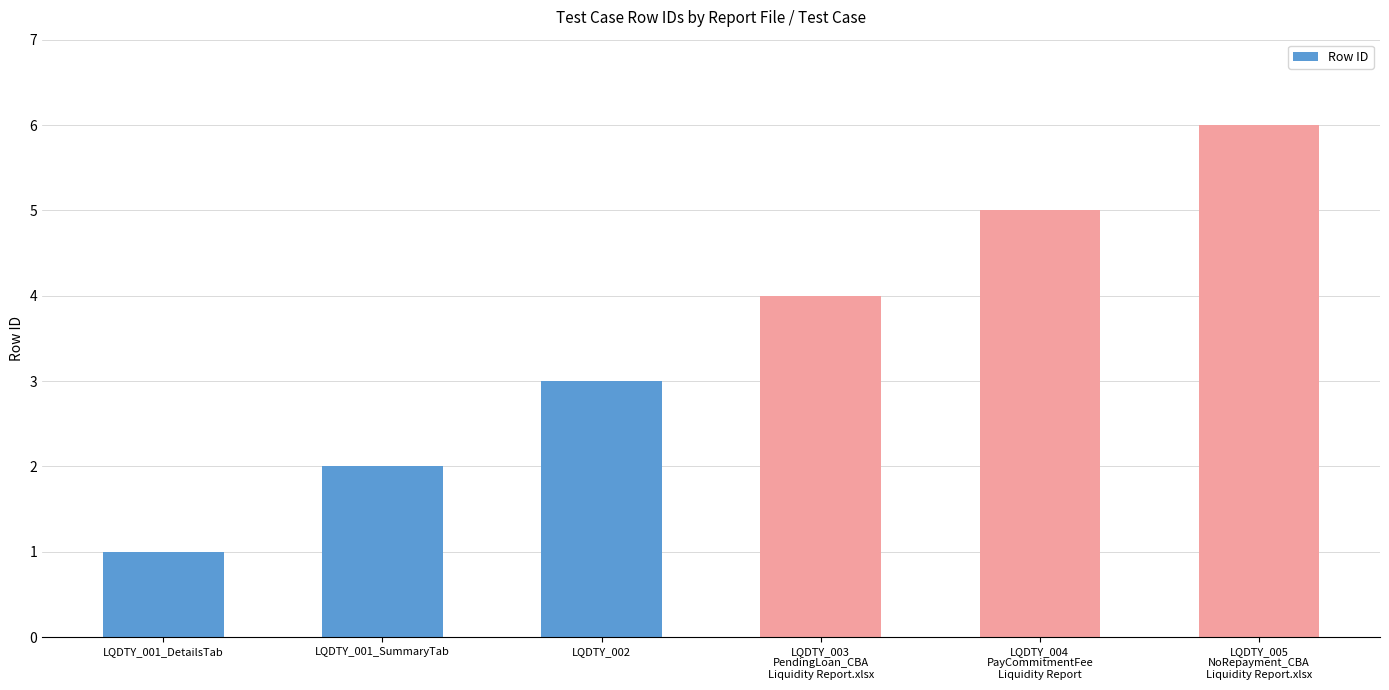

Which has a higher value, LQDTY_003
PendingLoan_CBA
Liquidity Report.xlsx or LQDTY_001_DetailsTab?

LQDTY_003
PendingLoan_CBA
Liquidity Report.xlsx